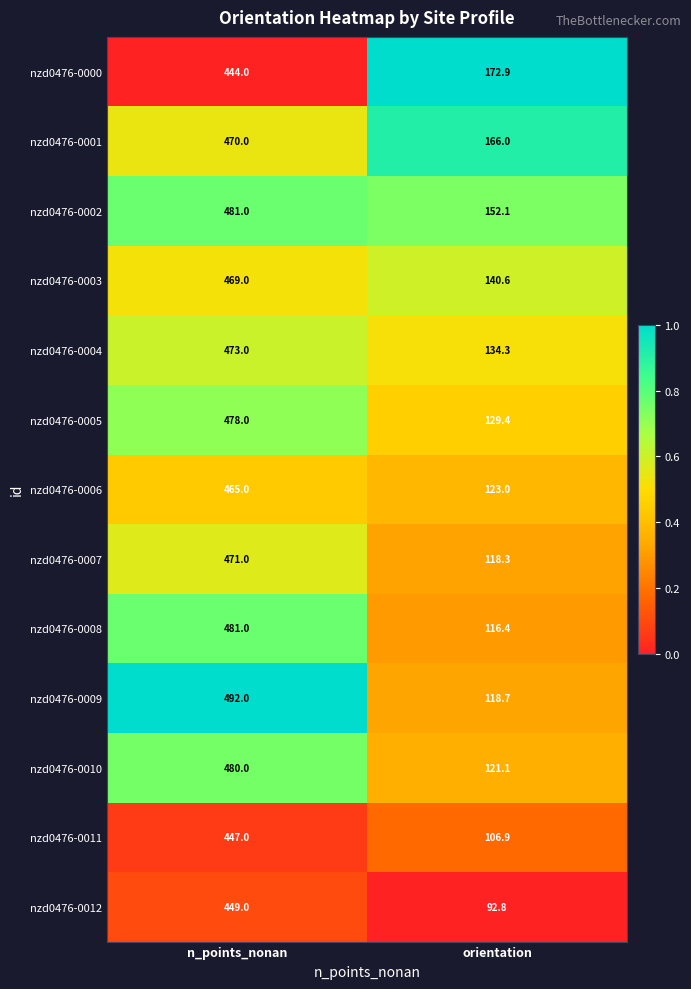

Is the value of nzd0476-0005 at n_points_nonan greater than the value of nzd0476-0004 at orientation?

Yes